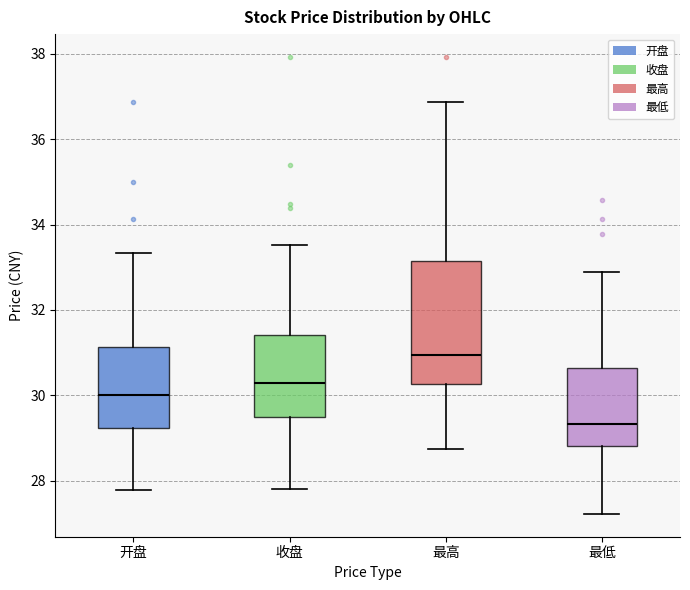

Where does the upper whisker of the box for 最高 end on the y-axis? The values are not printed on the chart, so give them approximately, as read against the axis.

36.8